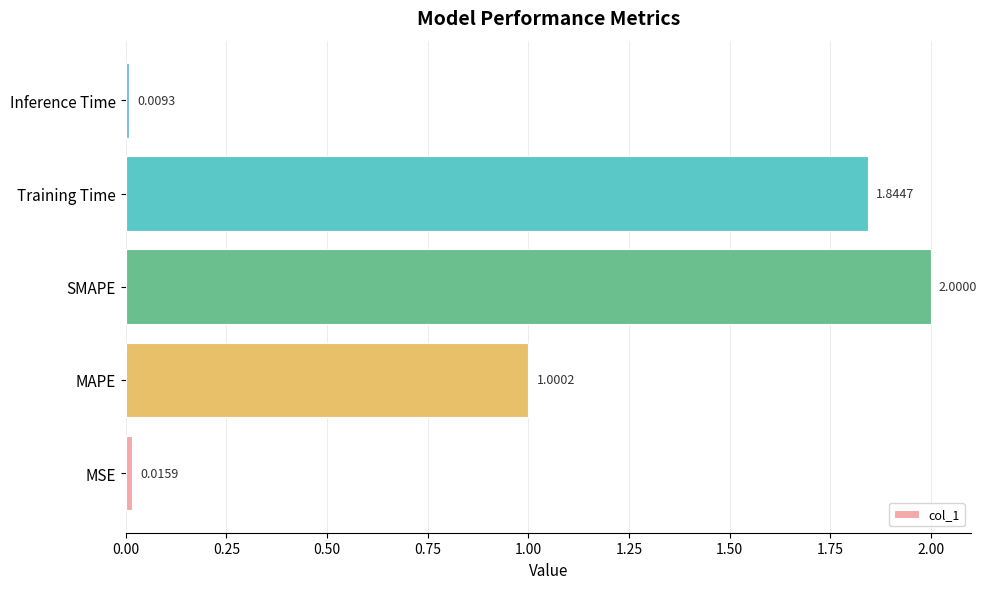

List the labels in order of value, largest first.

SMAPE, Training Time, MAPE, MSE, Inference Time